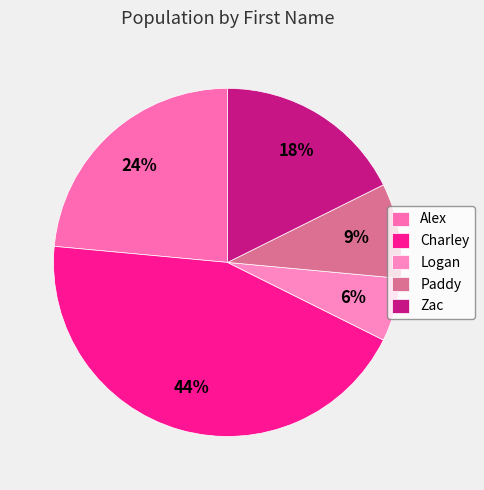

Which slice is the largest?

Charley